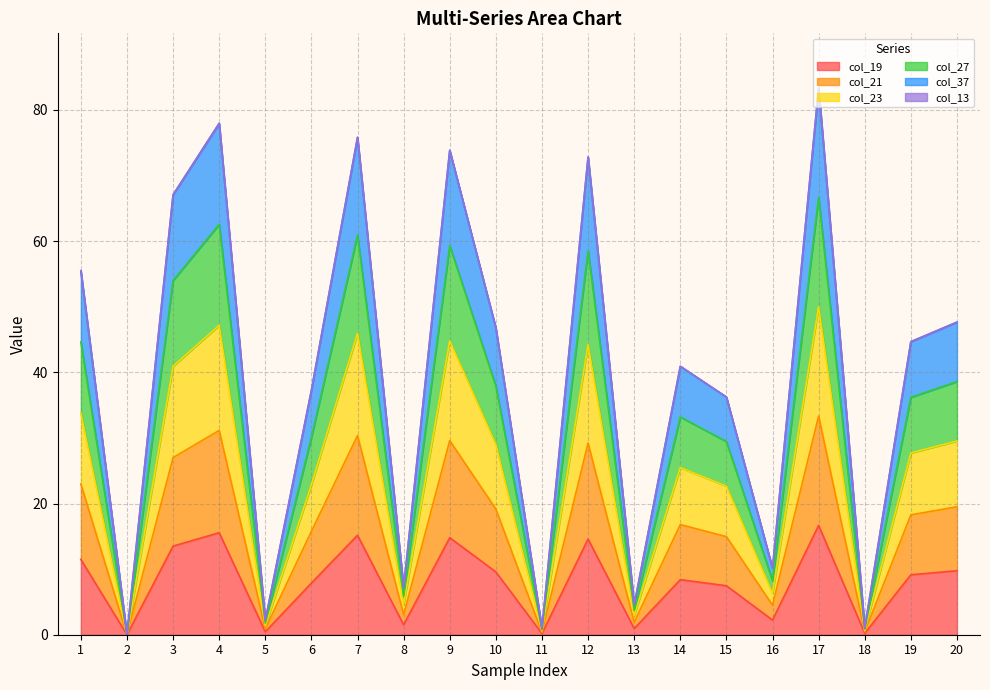

True or false: col_37 has more than 2 interior local peaks.

True